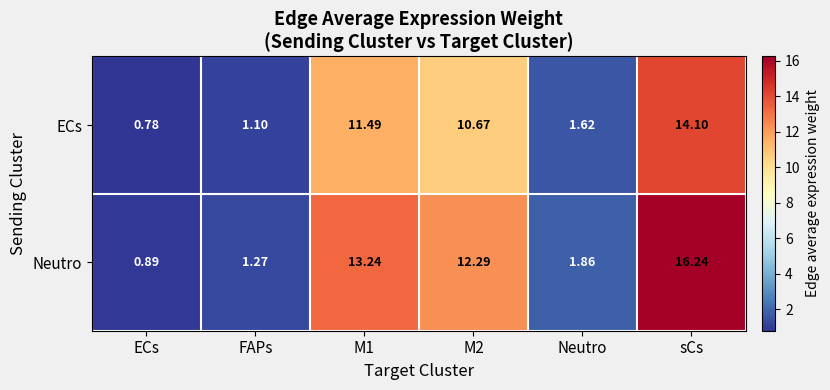

At which label does Neutro reach its minimum?

ECs